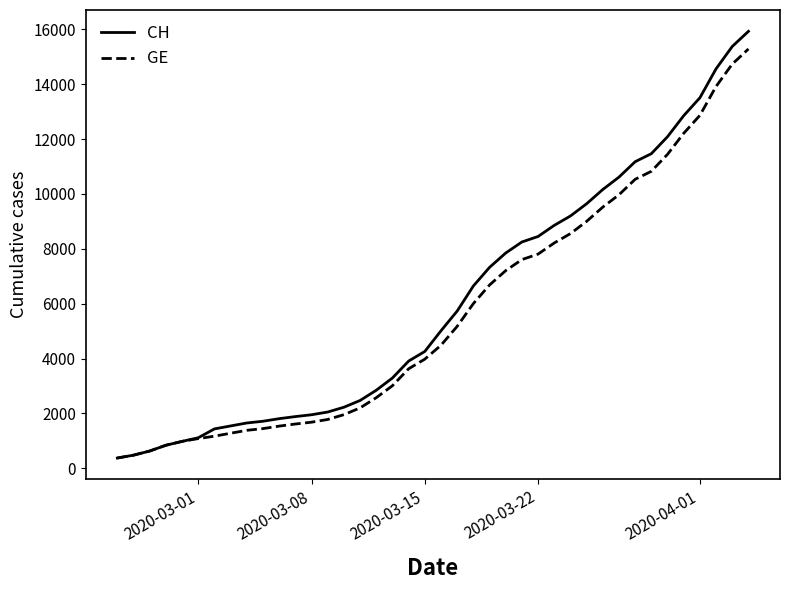

Which series has the widest spread of values?

CH